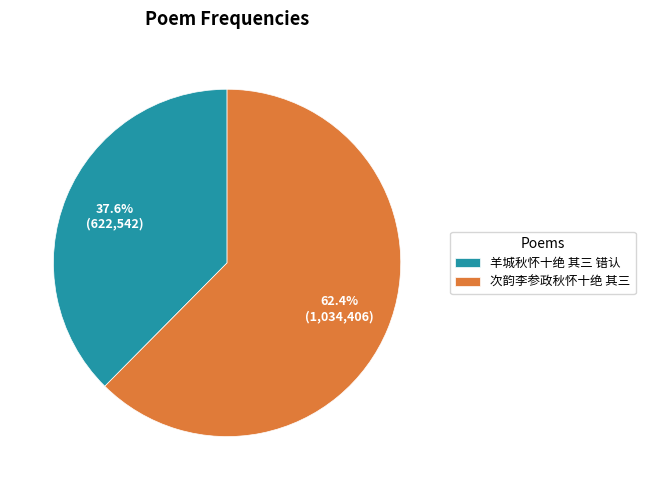

The 次韵李参政秋怀十绝 其三 slice represents 62% of the pie. True or false?

True